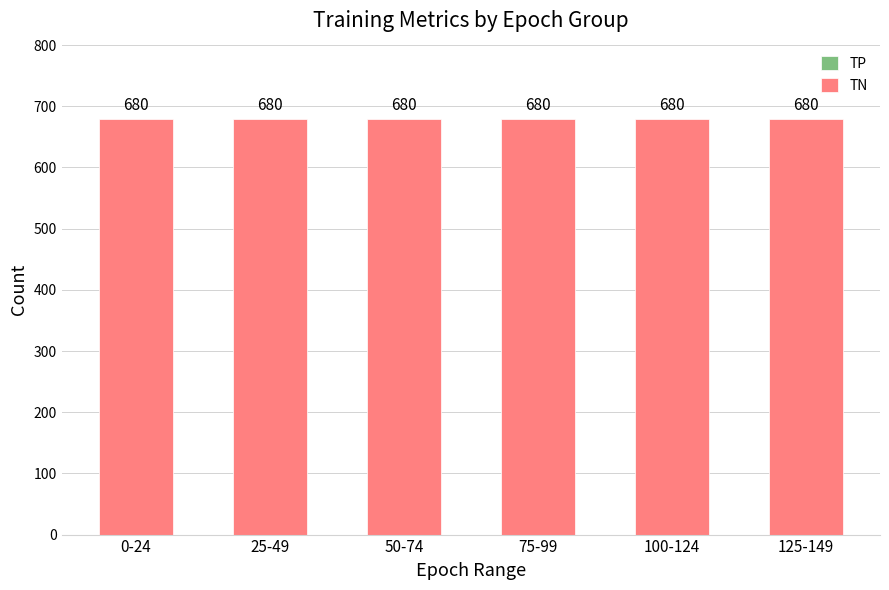

Which series changed the most between 75-99 and 100-124?

TP